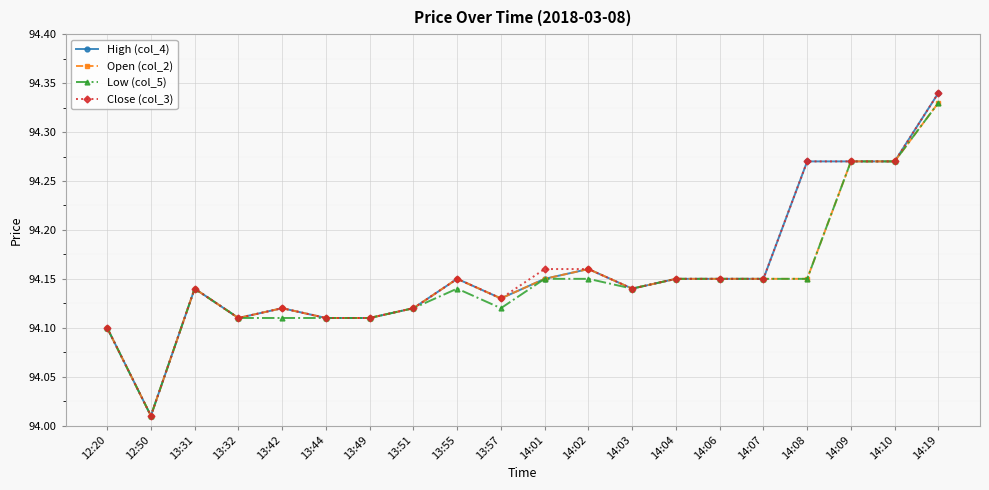

What are all the series names shown in the legend?

High (col_4), Open (col_2), Low (col_5), Close (col_3)